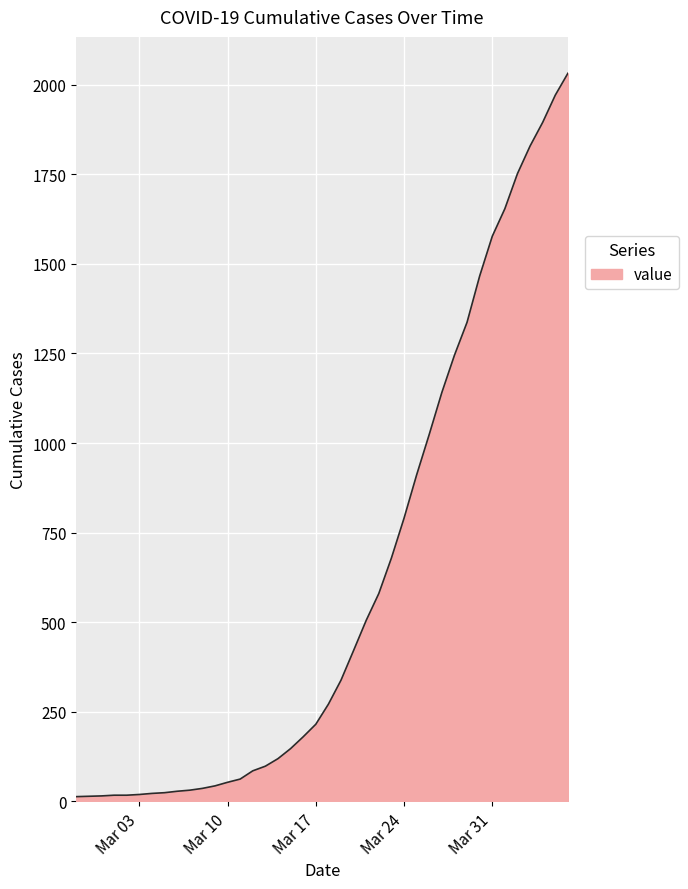

What is the greatest value displayed?

2032